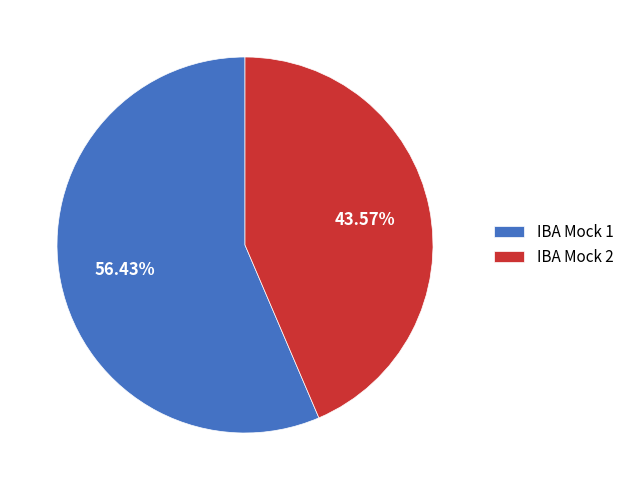

To the nearest percent, what is the difference between the largest and smallest slice percentages?

13%